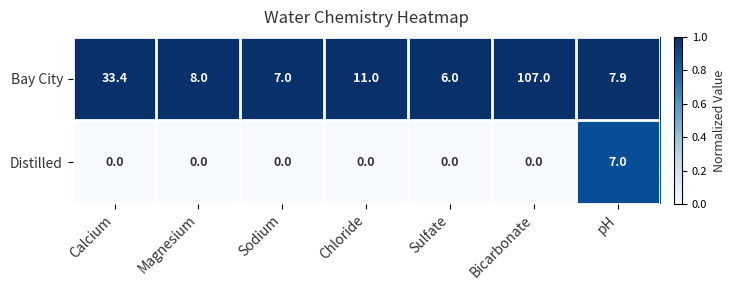

What is the sum of all Distilled values?

7.0